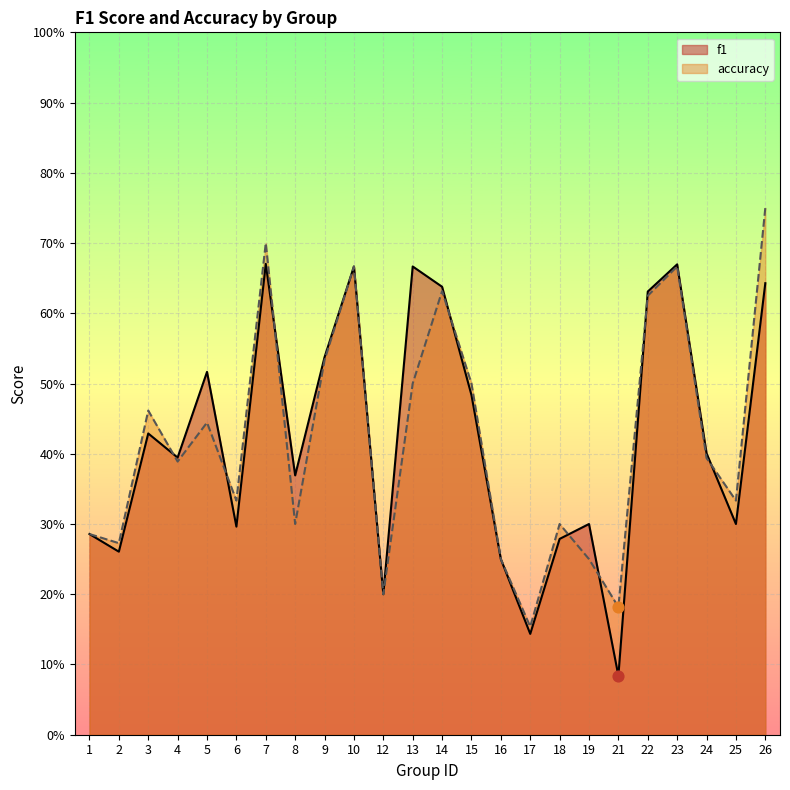

Which series reaches the maximum Y coordinate?

accuracy